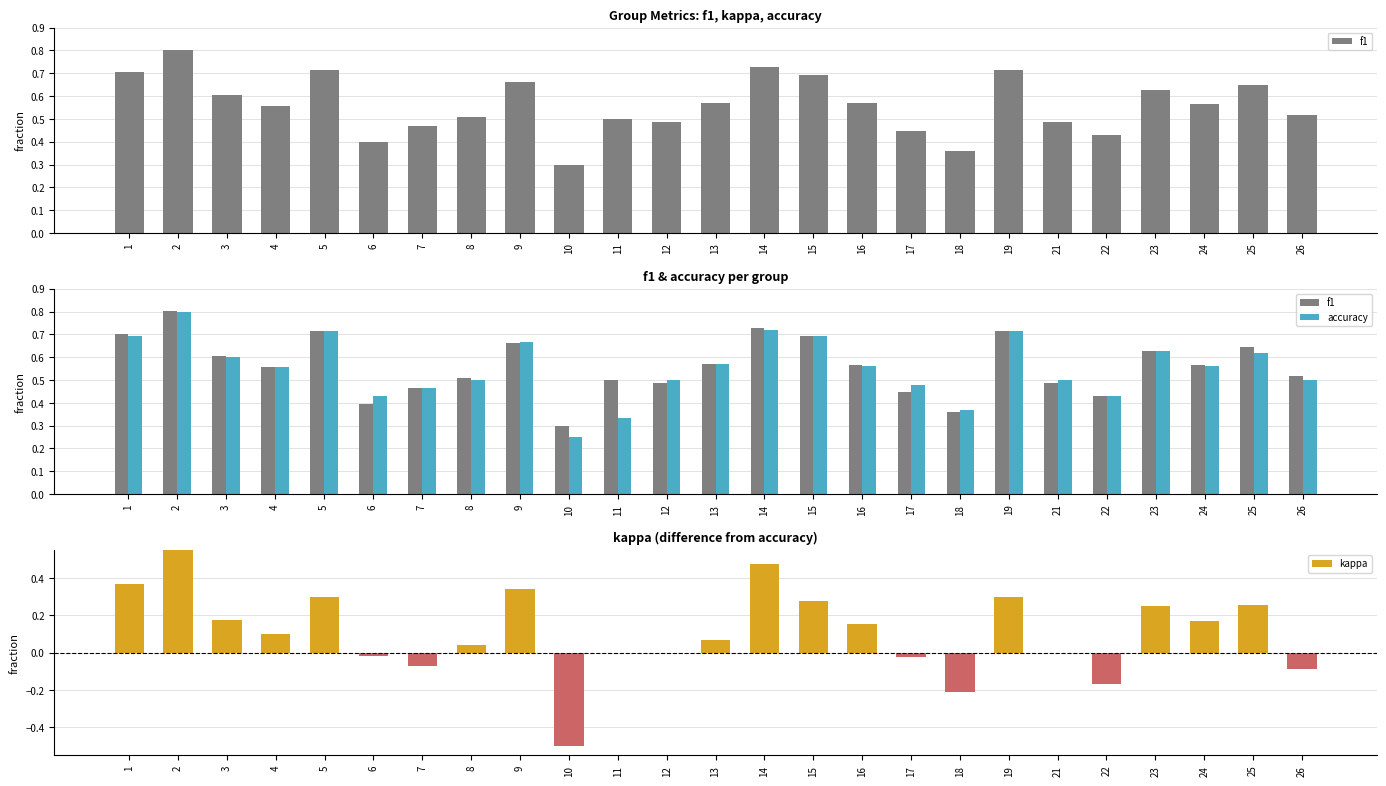

The value of kappa at 12 is 0.0. True or false?

True